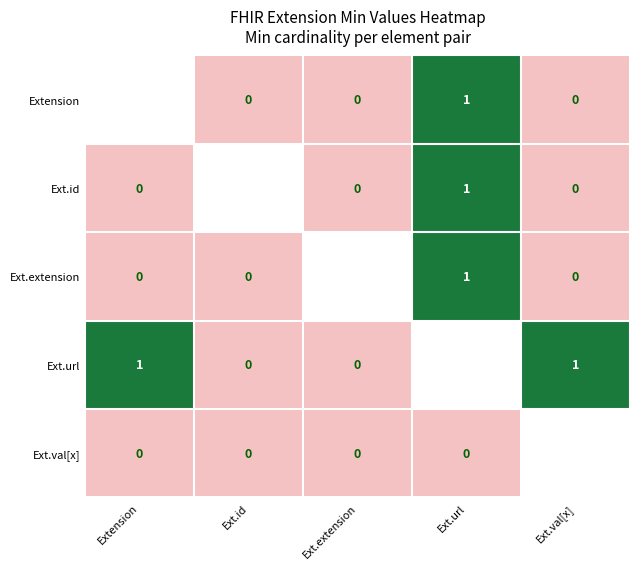

The value of Ext.url at Ext.val[x] is 1. True or false?

True